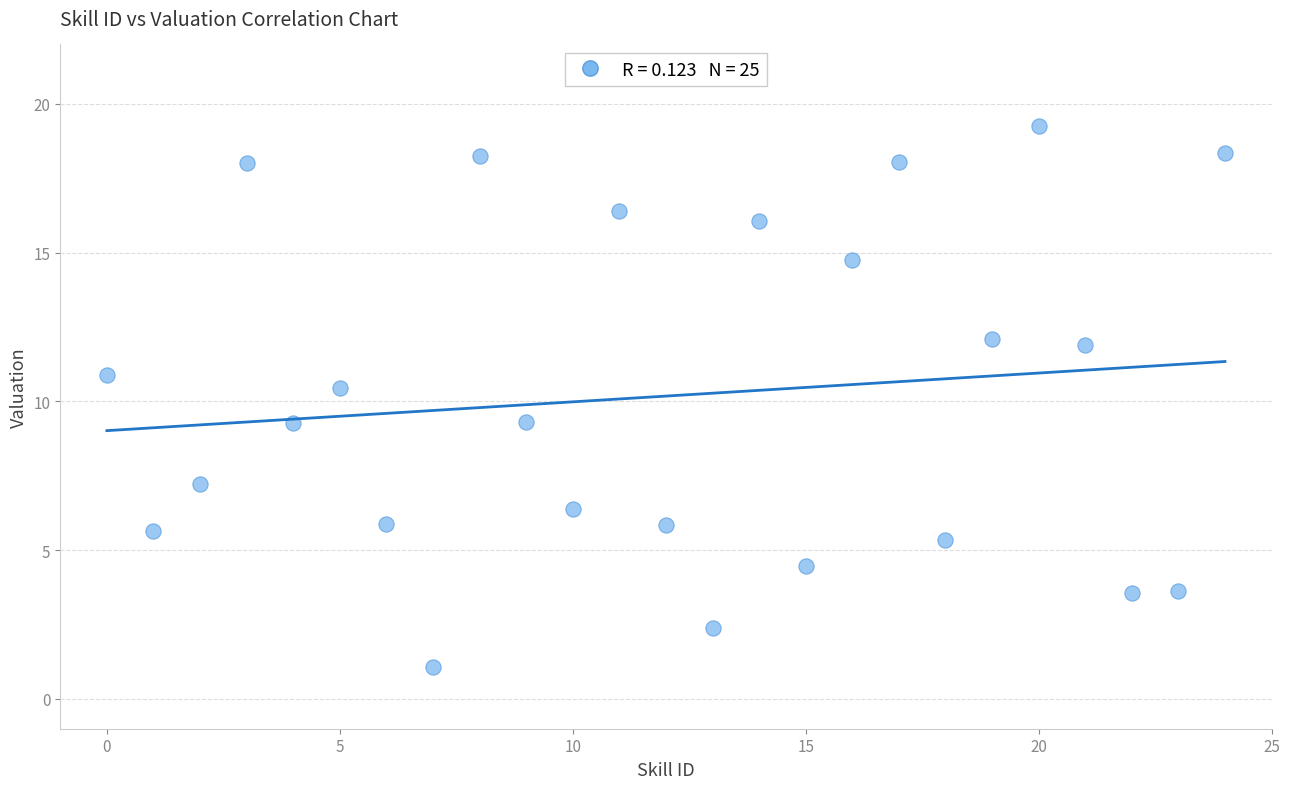

What is the range of Y values (max minus min)?

18.2